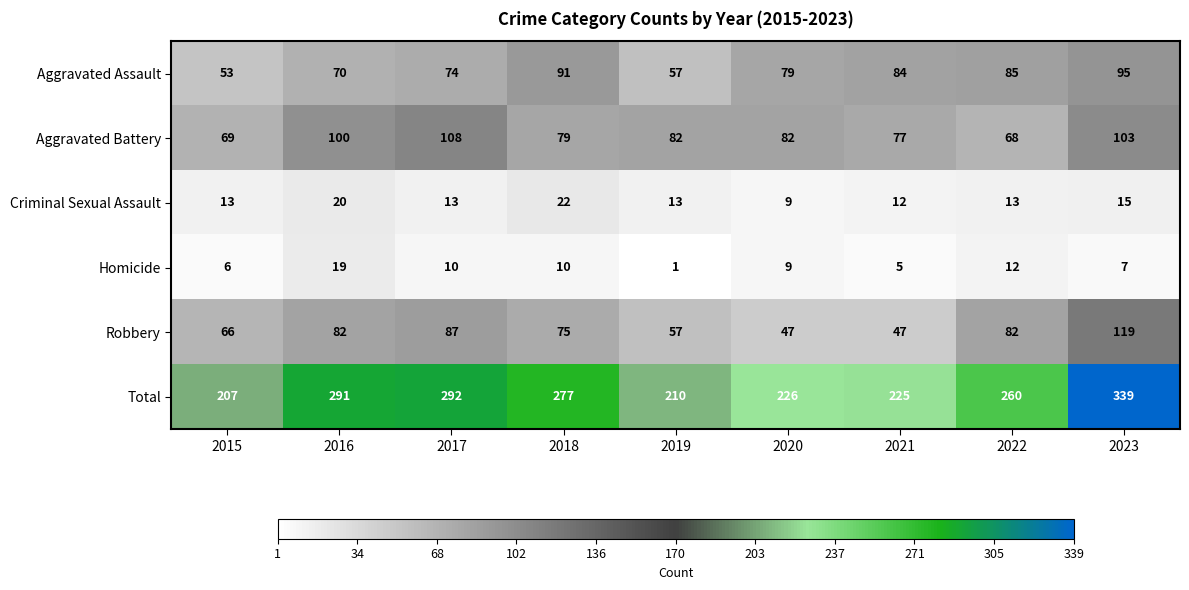

Between 2019 and 2022, which series saw the biggest shift?

Total